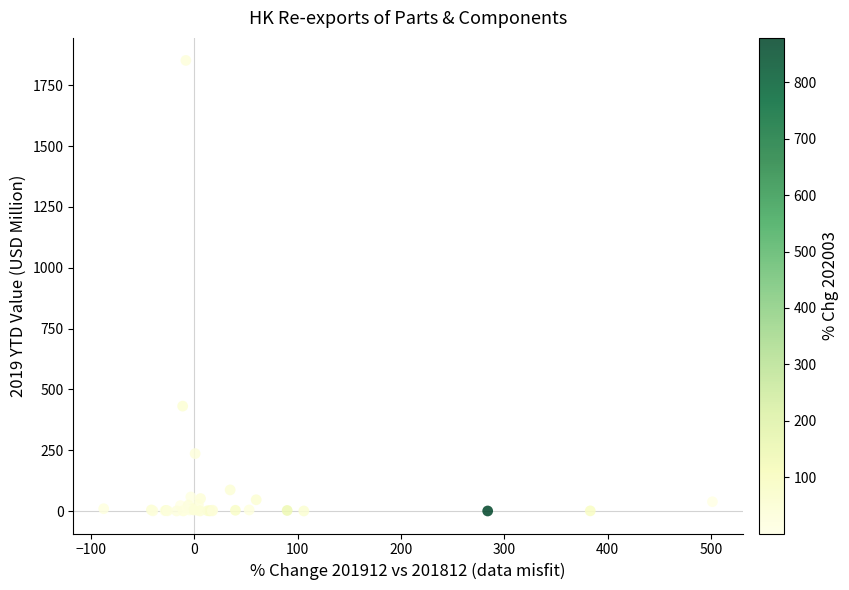

What Y value in the scatter plot is closest to 926?

431.2